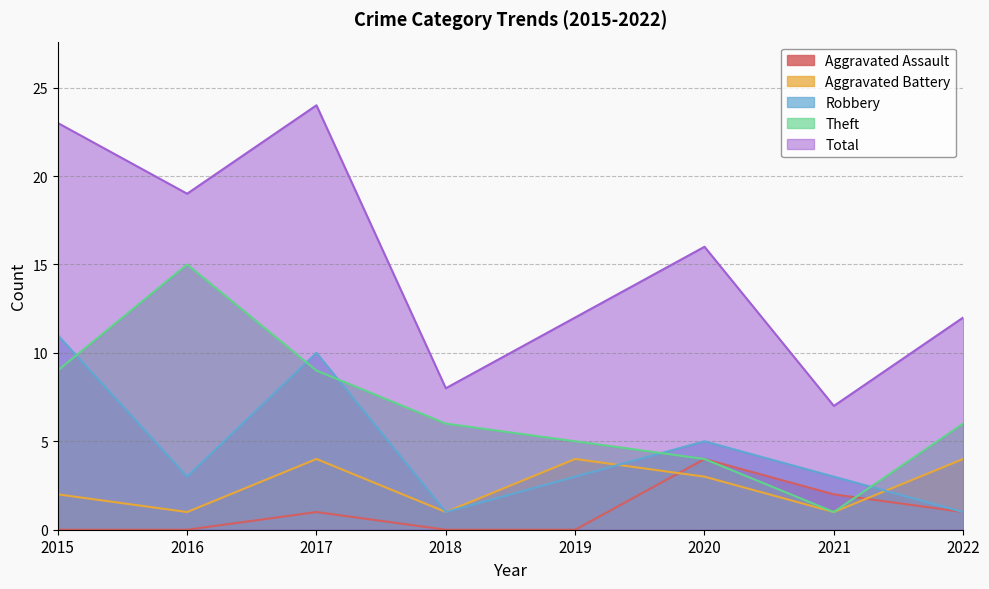

At which label does Total first exceed 16?

2015